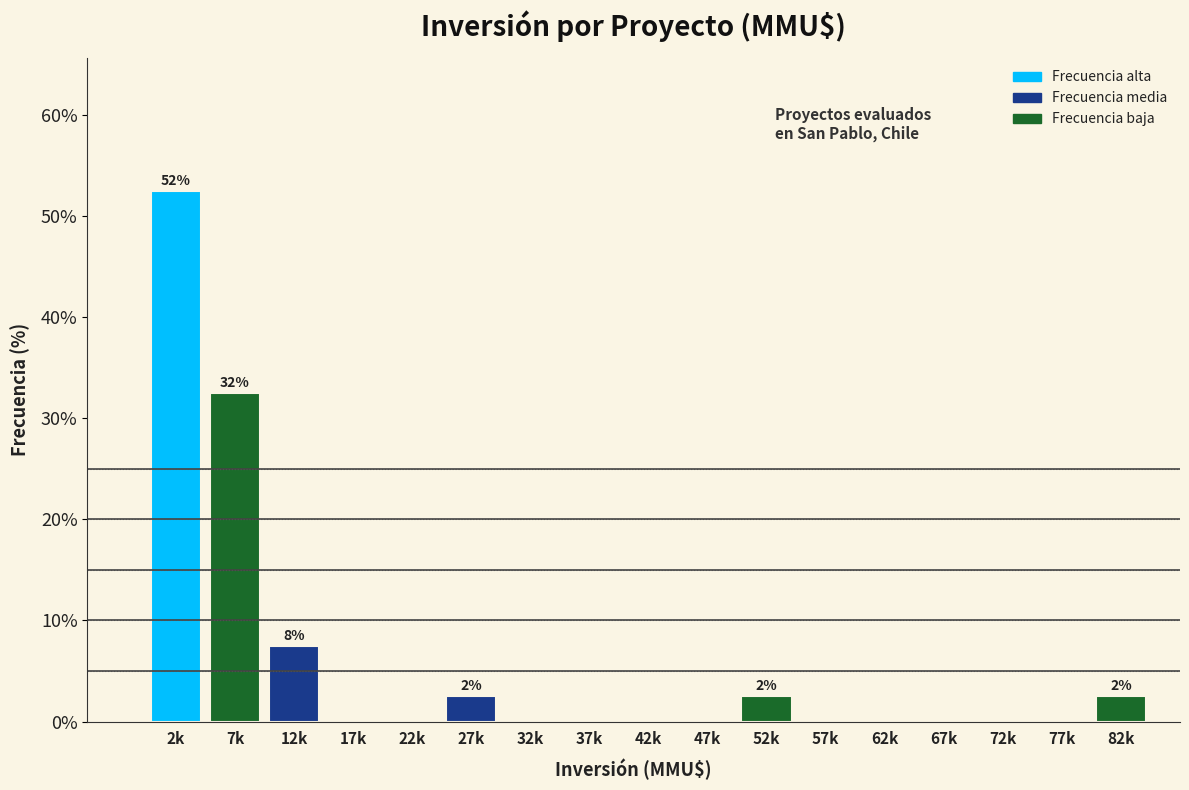

Reading left to right, list all the values displayed in this chart.

2k=52.5	7k=32.5	12k=7.5	17k=0.0	22k=0.0	27k=2.5	32k=0.0	37k=0.0	42k=0.0	47k=0.0	52k=2.5	57k=0.0	62k=0.0	67k=0.0	72k=0.0	77k=0.0	82k=2.5